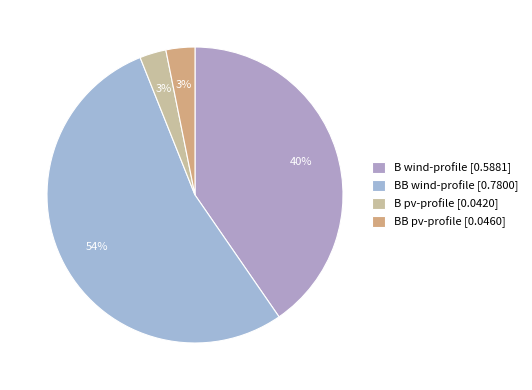

Which has a higher value, B pv-profile or BB pv-profile?

BB pv-profile